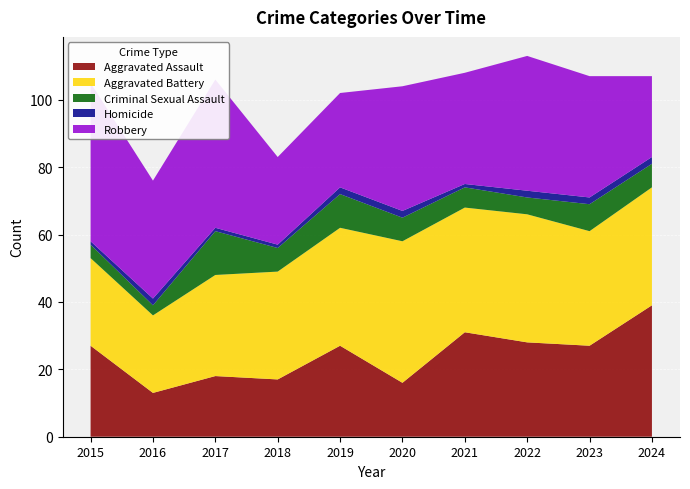

Reading right to left, what are all the values shown in this chart?

Aggravated Assault: 2024=39	2023=27	2022=28	2021=31	2020=16	2019=27	2018=17	2017=18	2016=13	2015=27
Aggravated Battery: 2024=35	2023=34	2022=38	2021=37	2020=42	2019=35	2018=32	2017=30	2016=23	2015=26
Criminal Sexual Assault: 2024=7	2023=8	2022=5	2021=6	2020=7	2019=10	2018=7	2017=13	2016=3	2015=4
Homicide: 2024=2	2023=2	2022=2	2021=1	2020=2	2019=2	2018=1	2017=1	2016=2	2015=1
Robbery: 2024=24	2023=36	2022=40	2021=33	2020=37	2019=28	2018=26	2017=44	2016=35	2015=47